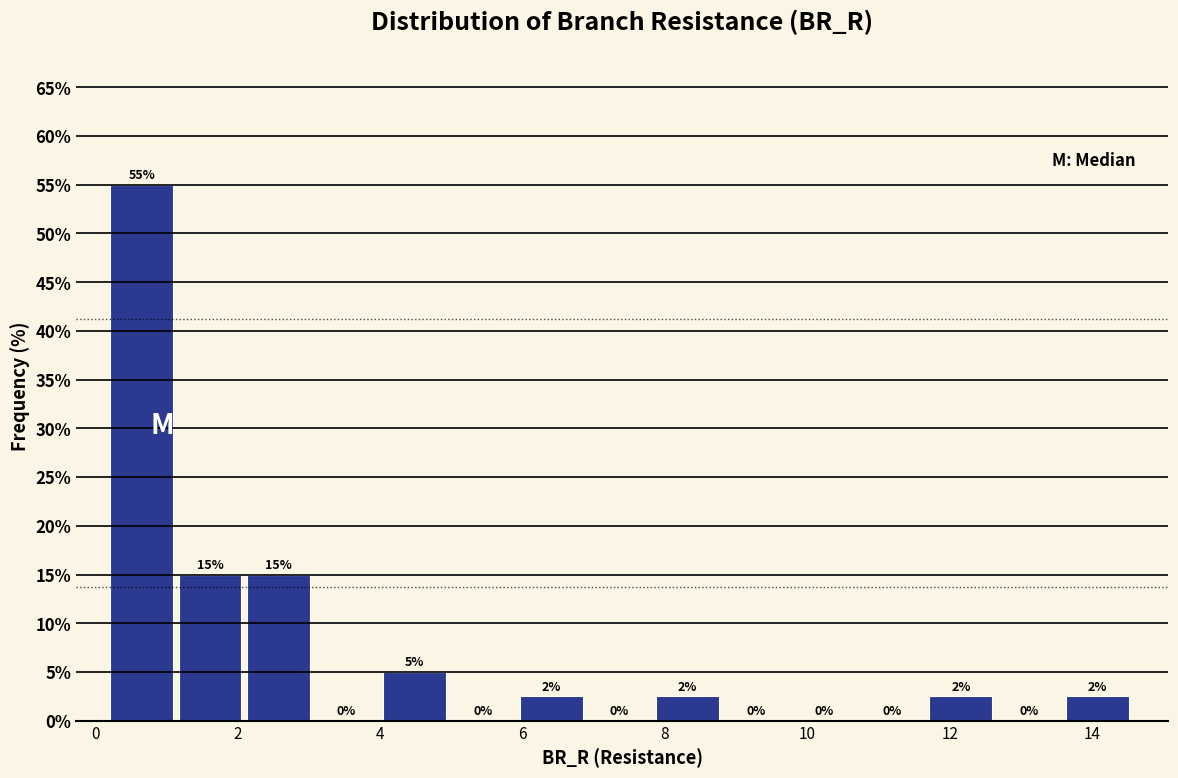

Which range on the x-axis has the tallest bar?

0.2 to 1.2